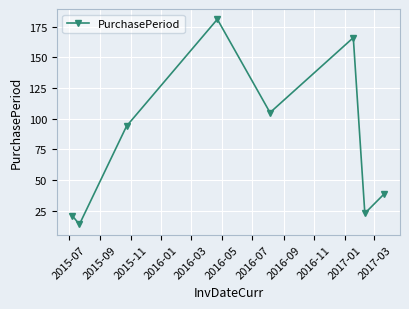

What is the sum of all values?

643